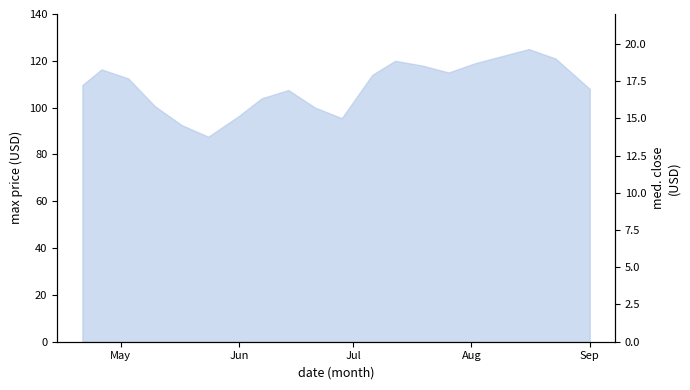

The chart shows a value of 28.5 at 8. True or false?

False